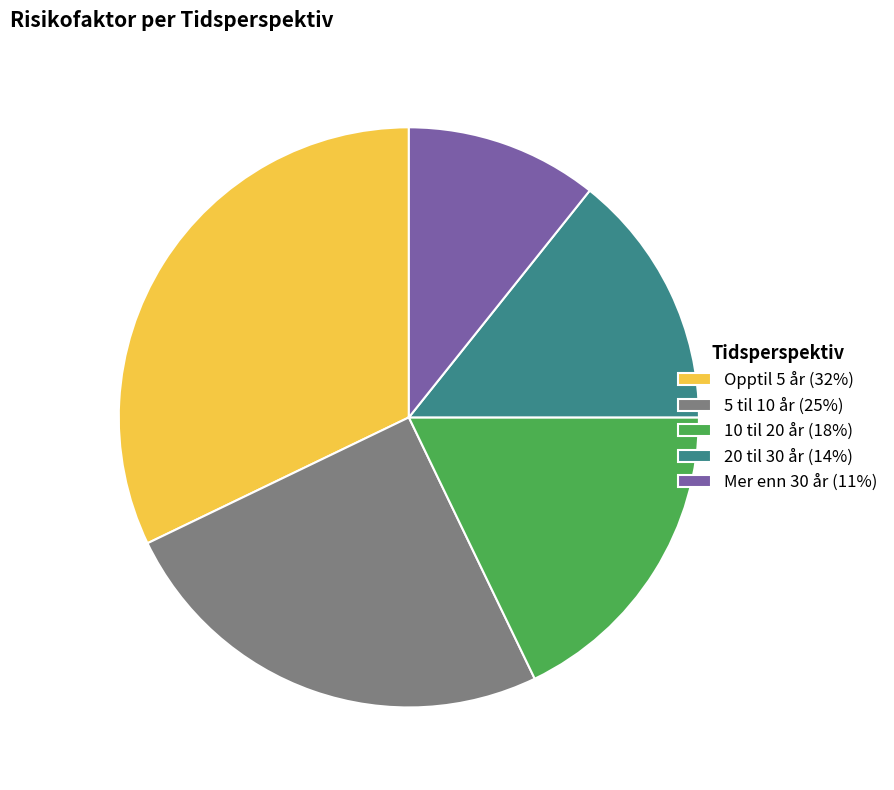

What is the largest slice in the pie chart?

Opptil 5 år